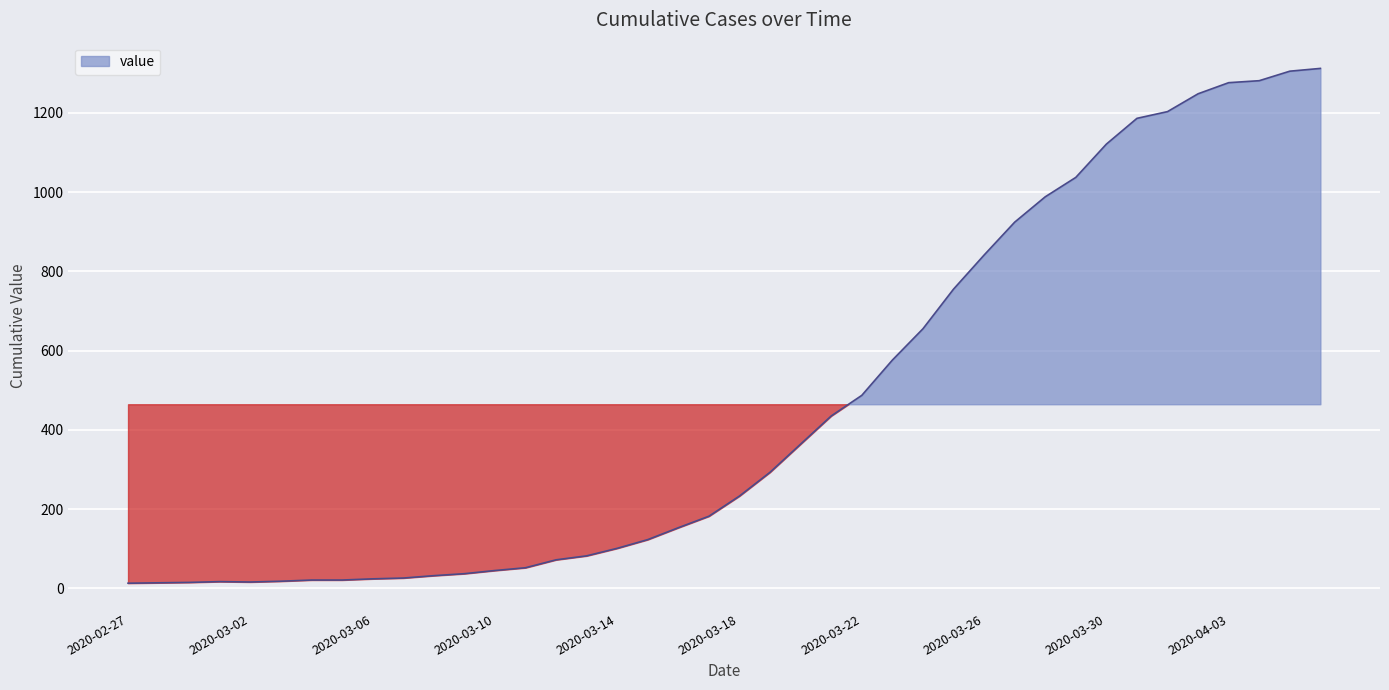

What is the sum of all values?

18584